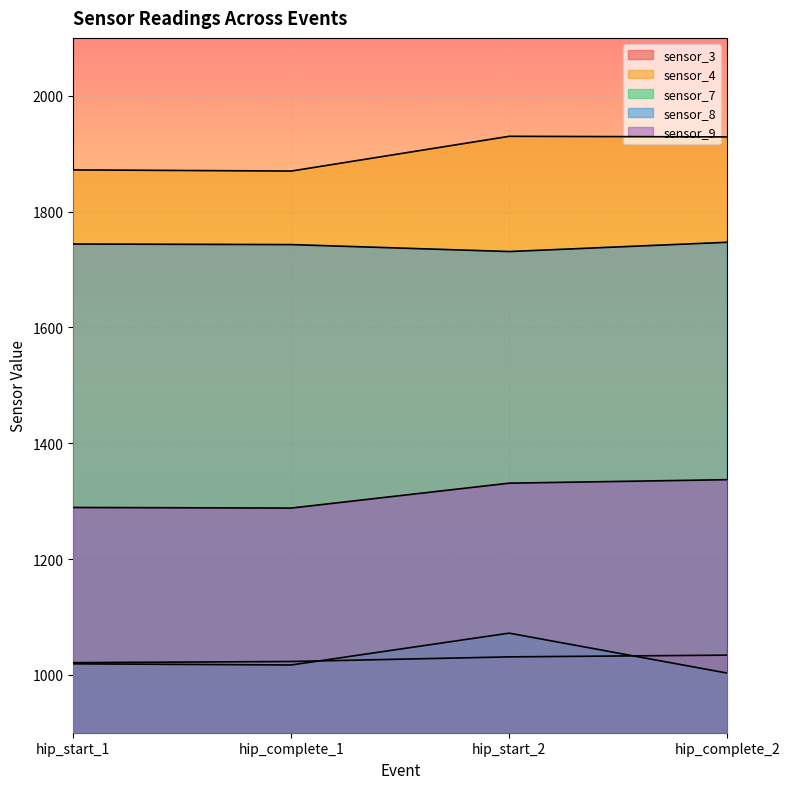

How many data points does each series have?

4